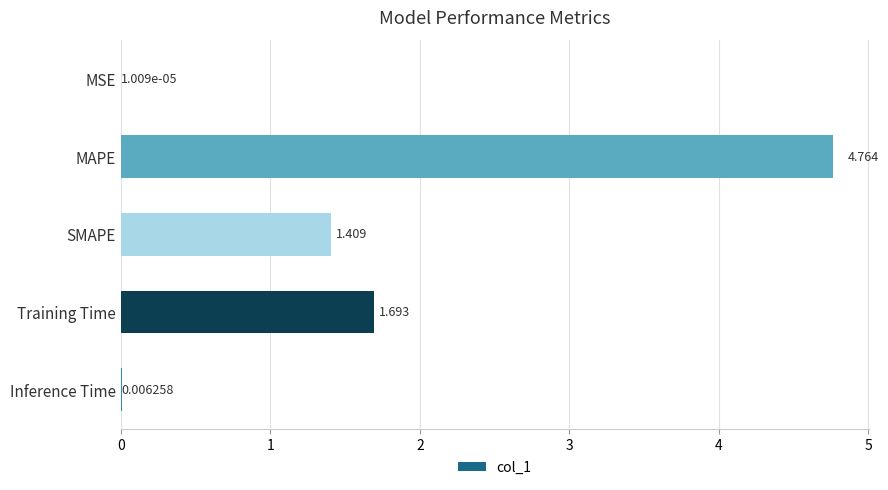

Between MAPE and Training Time, which is larger?

MAPE